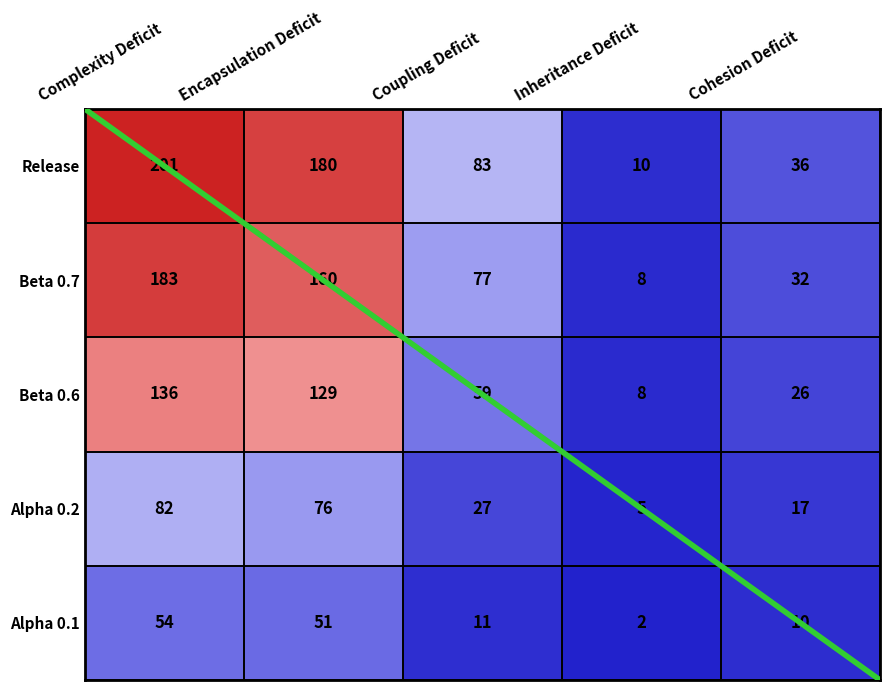

Rank the series at Complexity Deficit from highest to lowest value.

Release, Beta 0.7, Beta 0.6, Alpha 0.2, Alpha 0.1